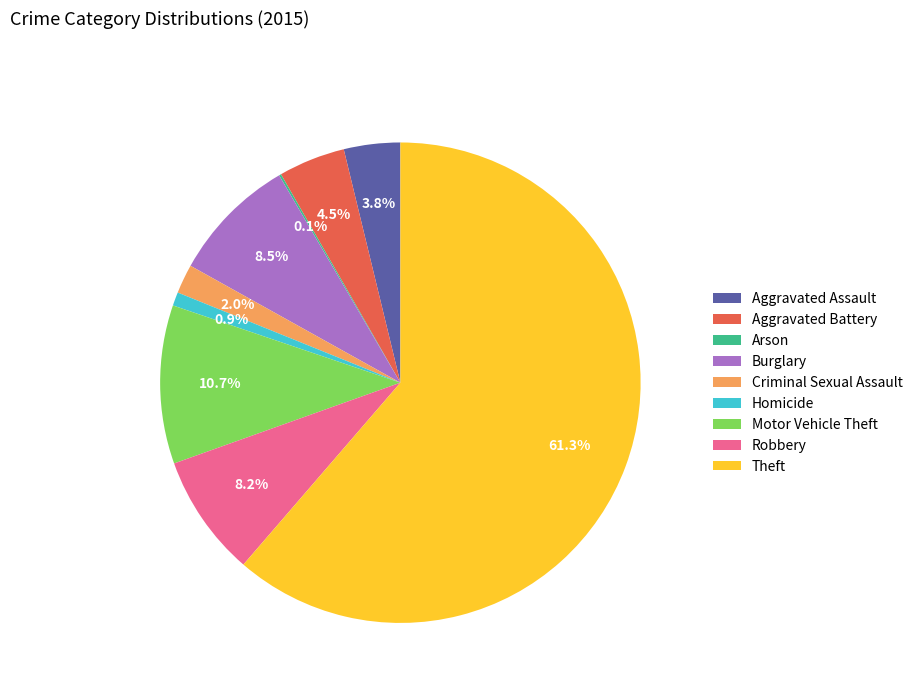

Which has a higher value, Burglary or Theft?

Theft